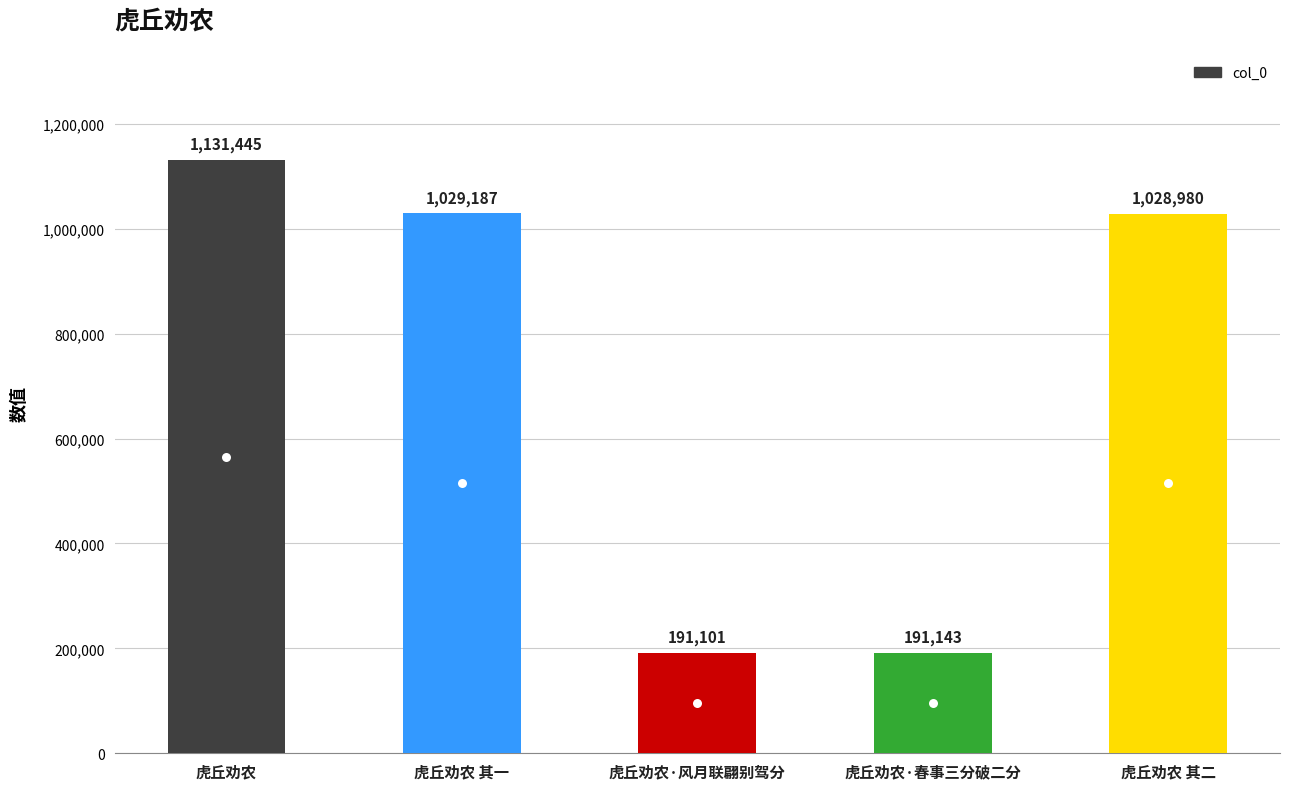

List the labels in order of value, smallest first.

虎丘劝农·风月联翩别驾分, 虎丘劝农·春事三分破二分, 虎丘劝农 其二, 虎丘劝农 其一, 虎丘劝农